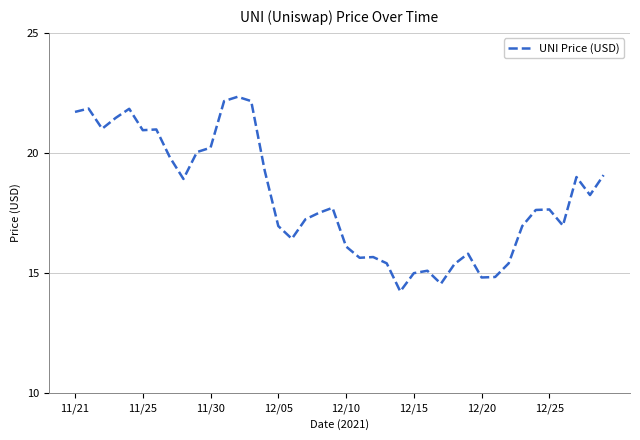

What is the difference between the maximum and minimum values?

8.1